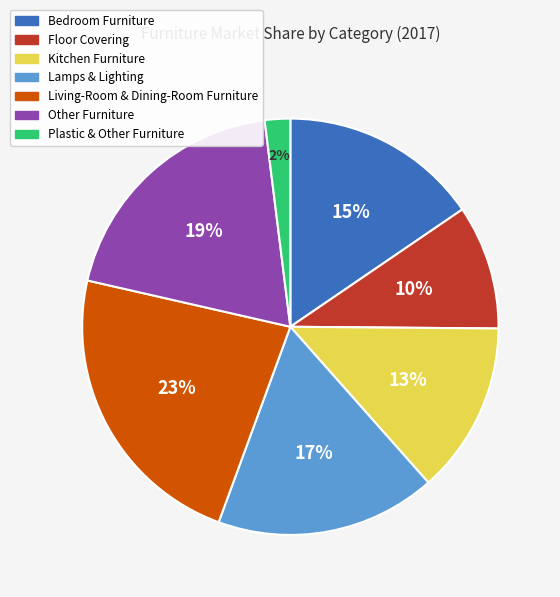

Does any single category account for the majority?

No